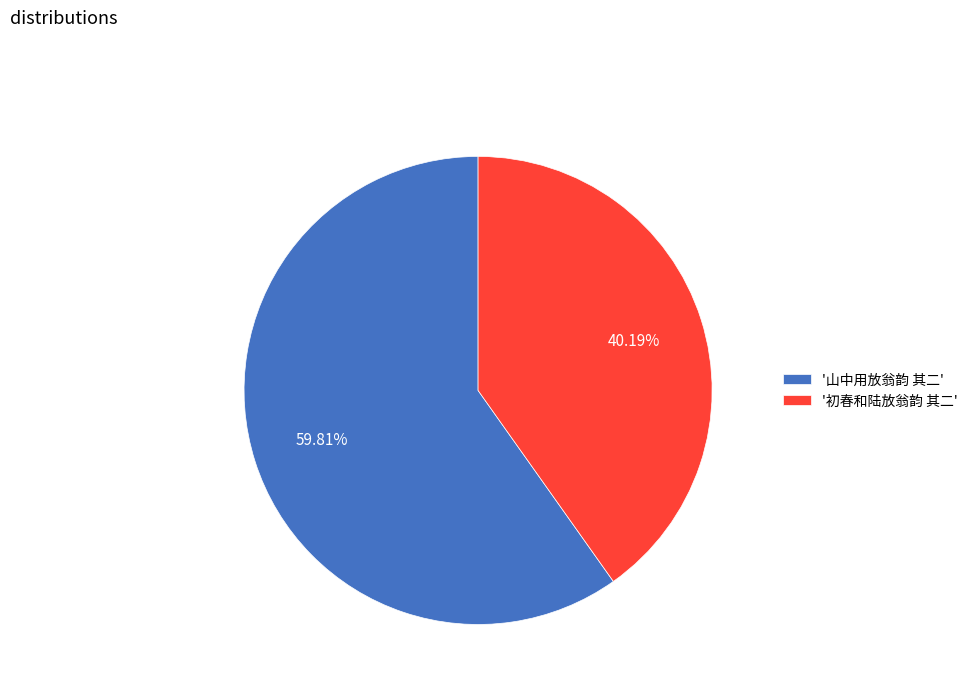

Rank the categories by value from lowest to highest.

'初春和陆放翁韵 其二', '山中用放翁韵 其二'